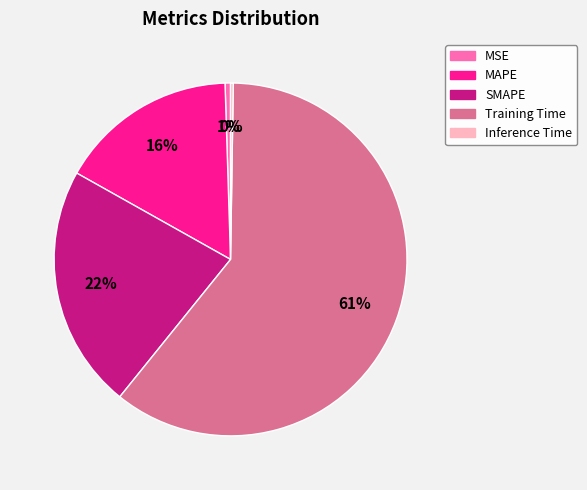

Is the sum of SMAPE and MAPE greater than half?

No